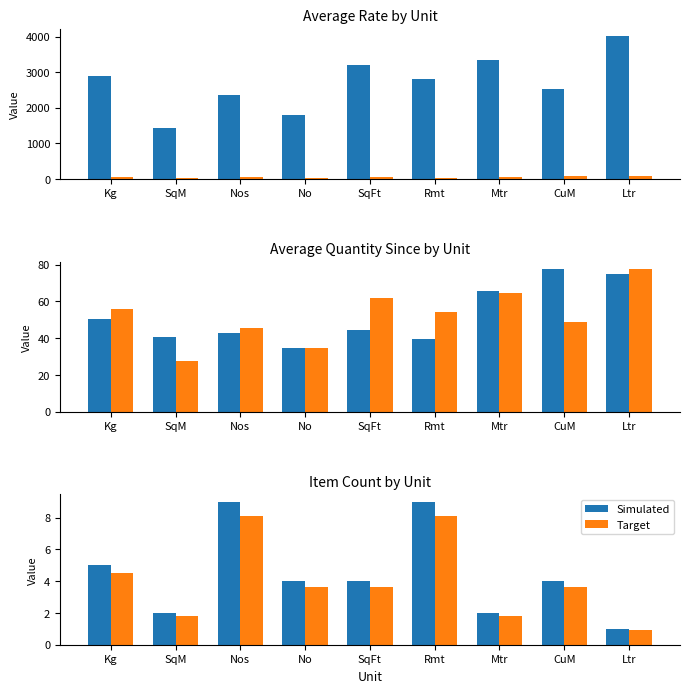

Is it true that Simulated equals 0.6 at SqM?

False